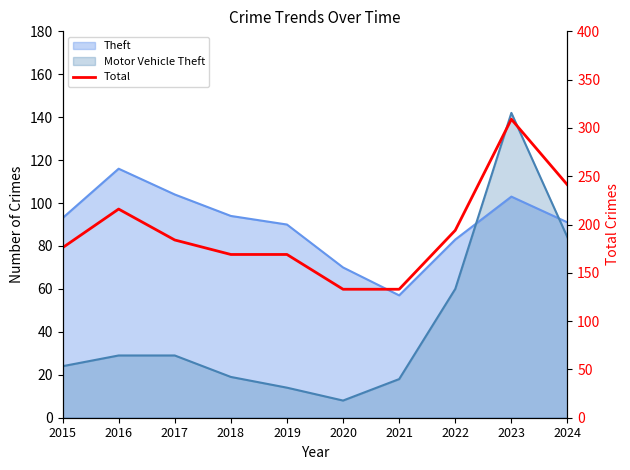

List the labels in order of value, smallest first.

2020, 2021, 2018, 2019, 2015, 2017, 2022, 2016, 2024, 2023